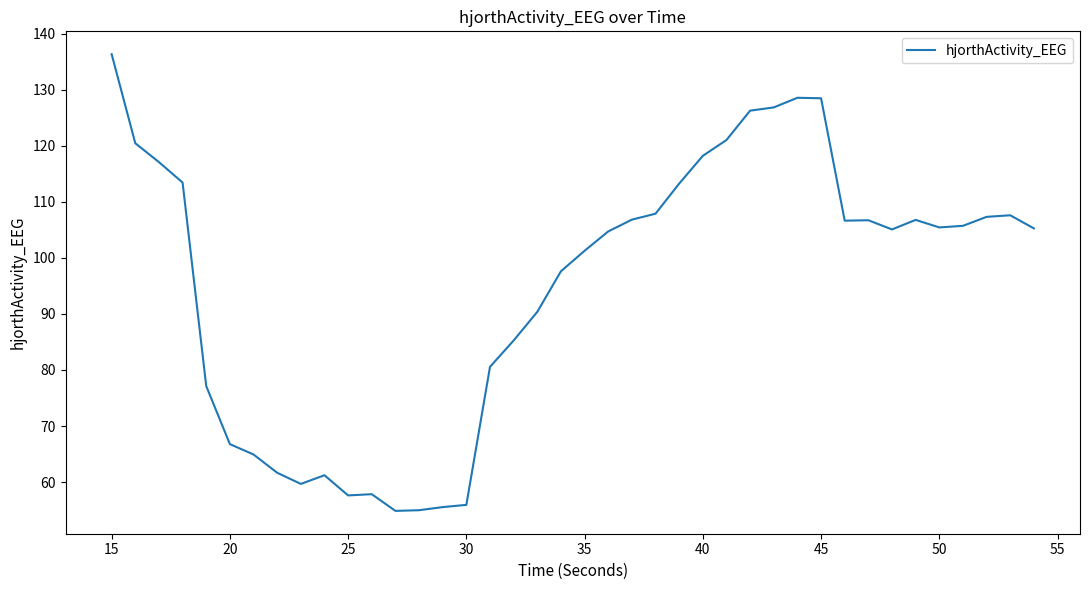

Does the chart have visible grid lines?

No